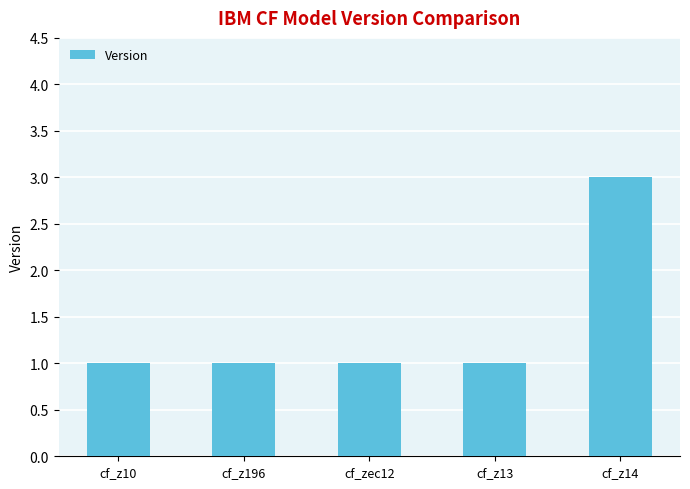

What is the change in value from cf_z13 to cf_z14?

+2